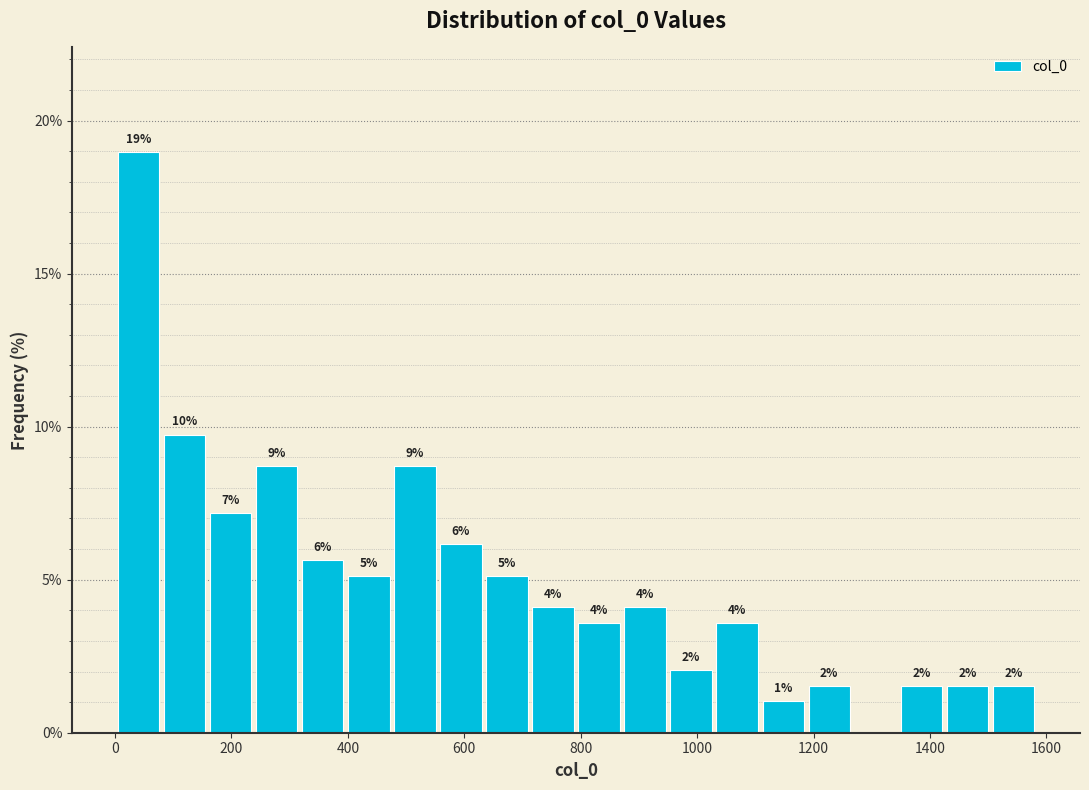

Around what value on the x-axis is the tallest bar? Give the approximate position of its centre, as read against the axis.

40